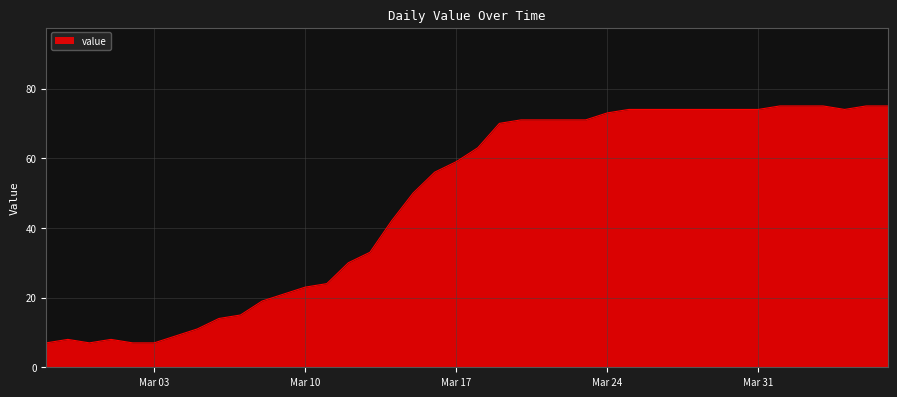

How many lines are shown in the chart?

1